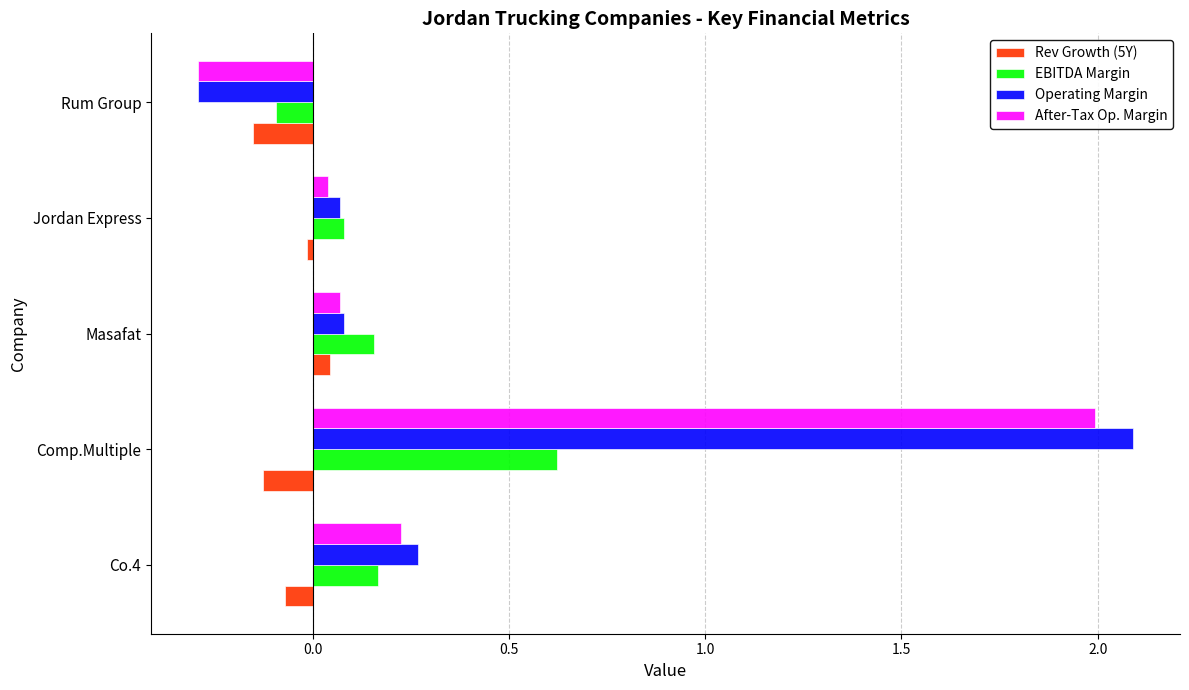

What is the sum of all Rev Growth (5Y) values?

-0.3